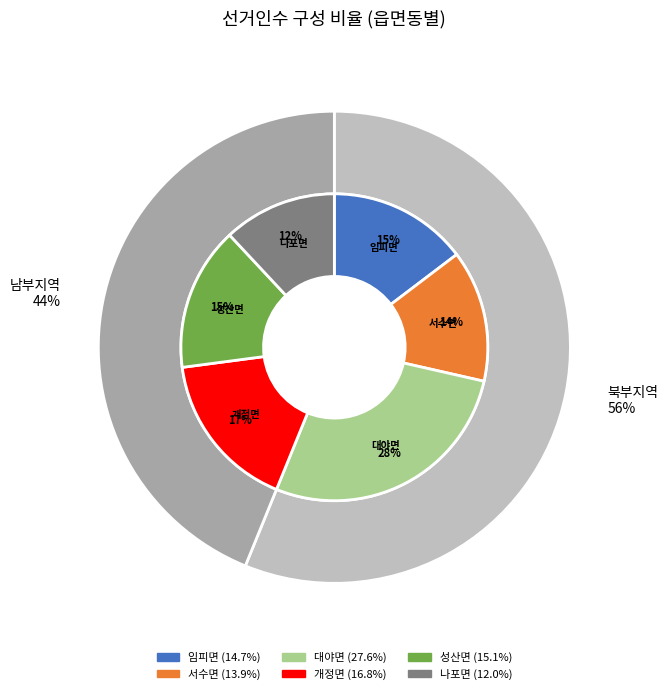

To the nearest percent, what portion does 임피면 represent?

15%